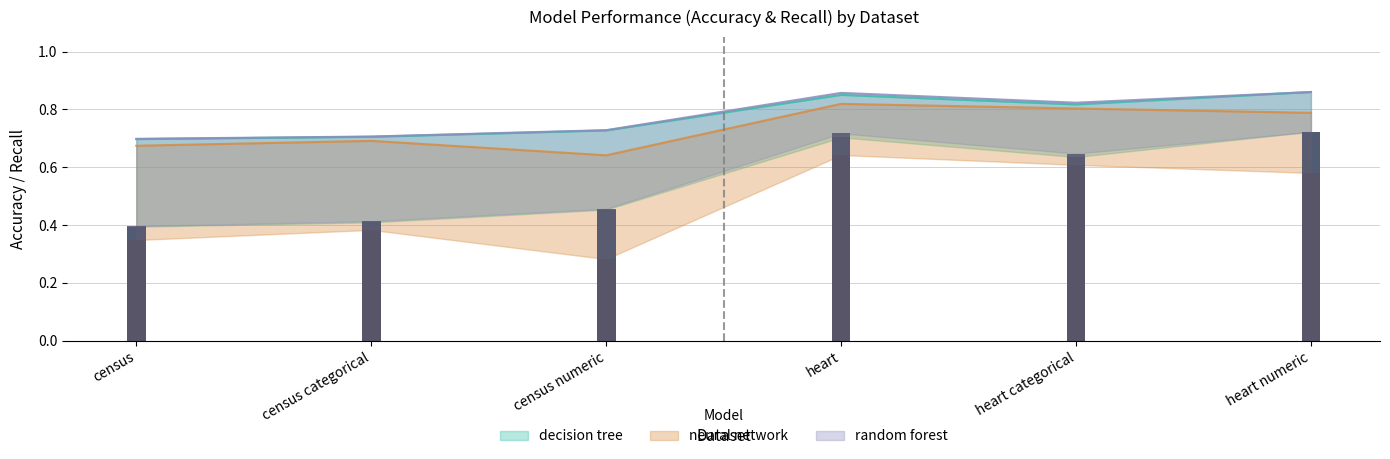

What is the average value of the neural network series?

0.7